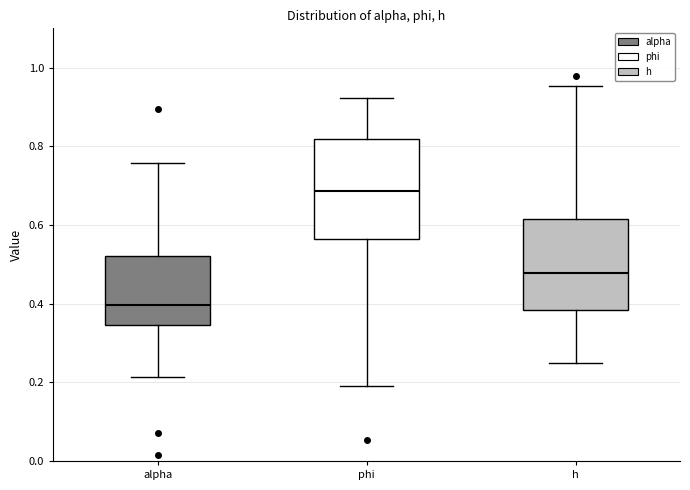

Which box has the highest median line?

phi